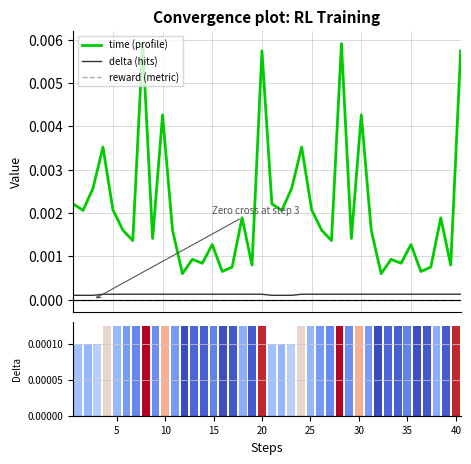

True or false: reward (metric) and delta (hits) cross at least once.

False